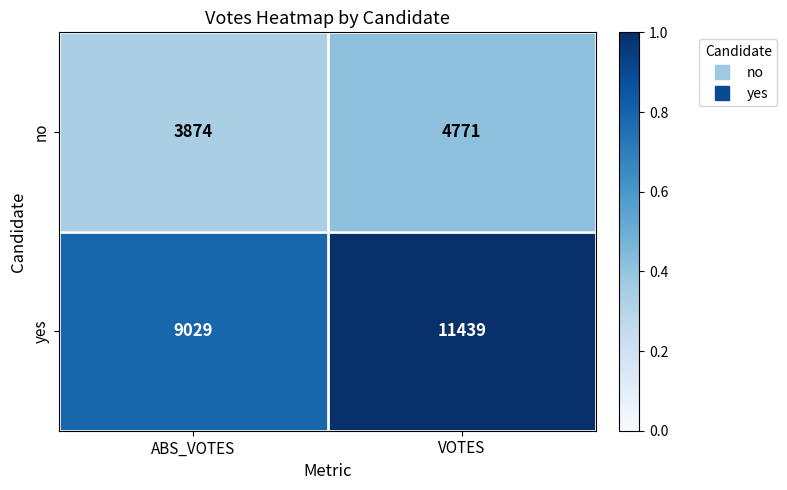

Which series has the largest total across all categories?

yes